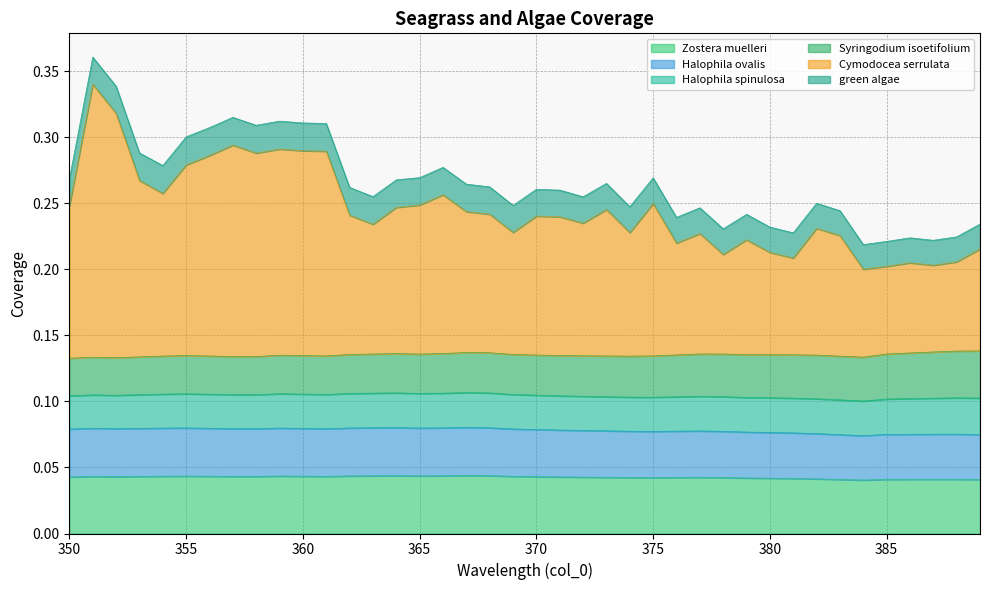

Does the chart display data point markers on the line(s)?

No